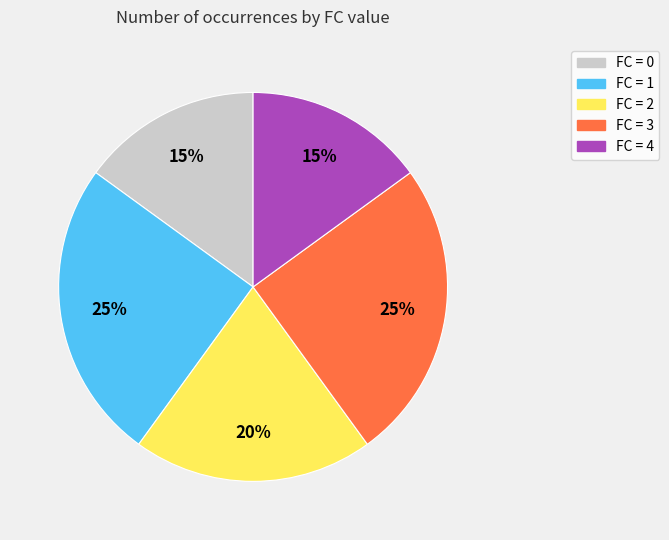

To the nearest percent, what is the difference between the largest and smallest slice percentages?

10%